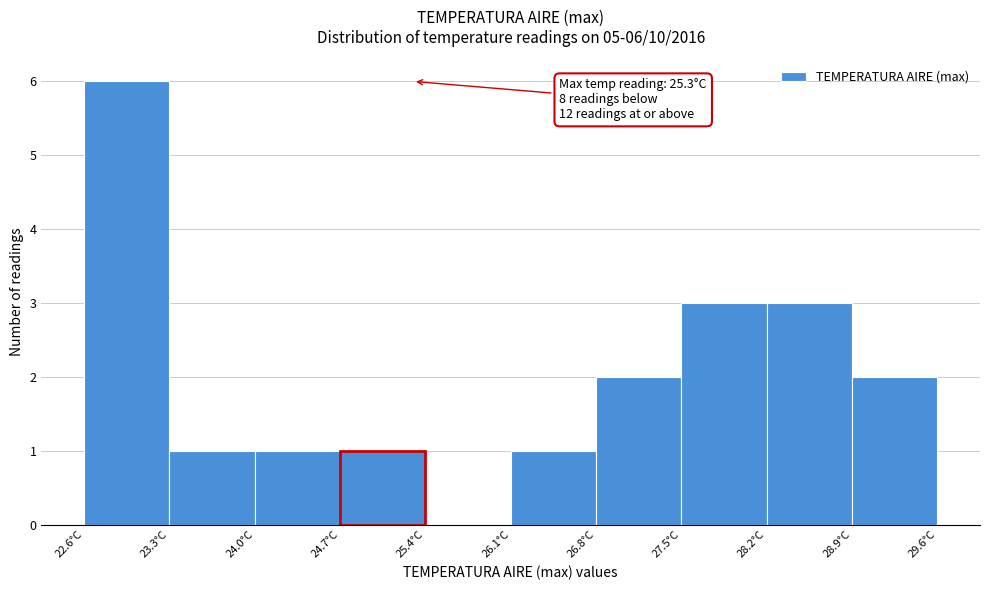

Which range on the x-axis has the tallest bar?

22.6 to 23.3